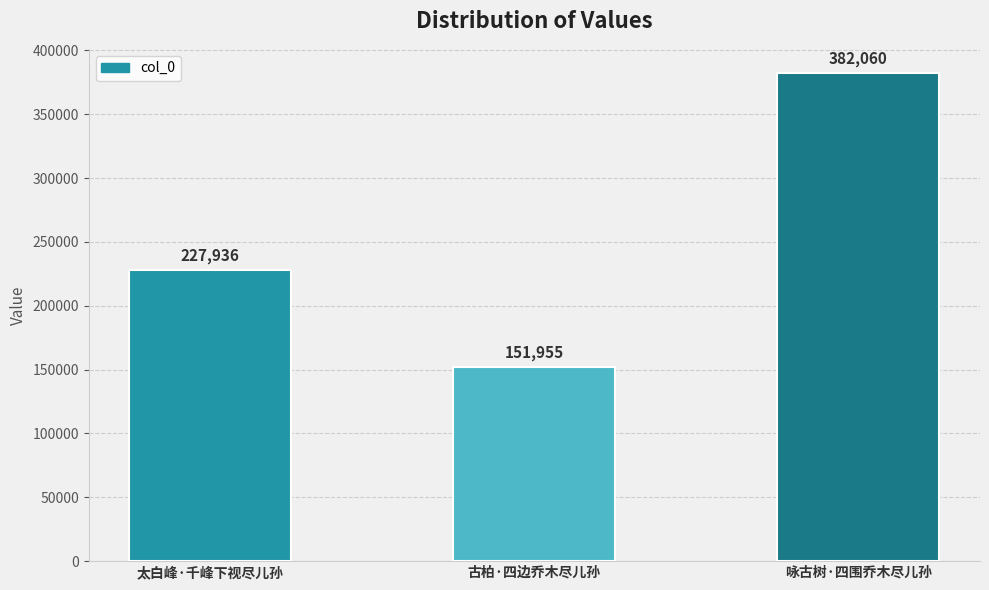

What is the change in value from 太白峰·千峰下视尽儿孙 to 咏古树·四围乔木尽儿孙?

+154124